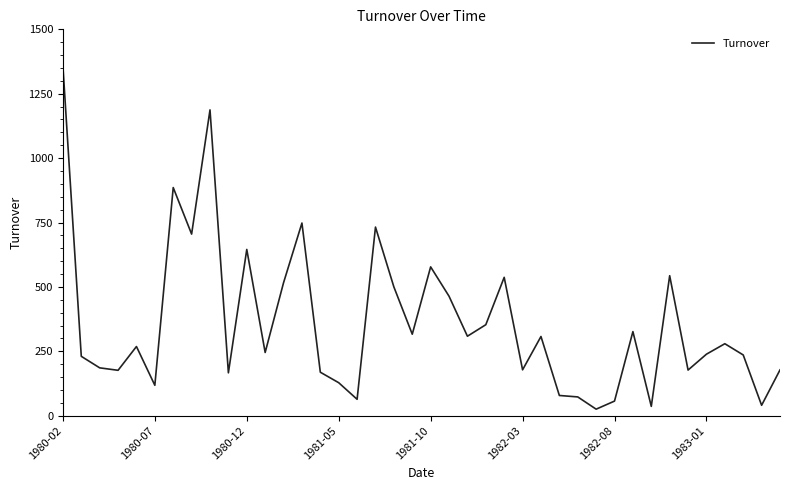

What is the greatest value displayed?

1357.7